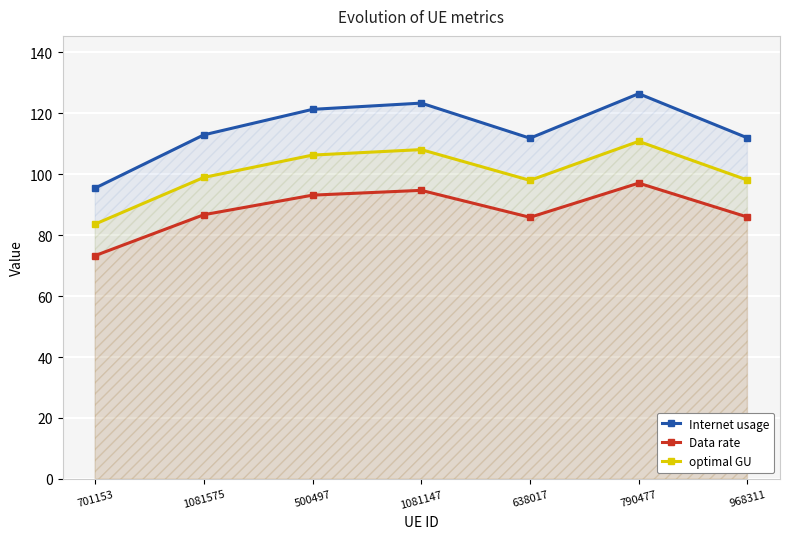

True or false: optimal GU and Internet usage cross at least once.

False